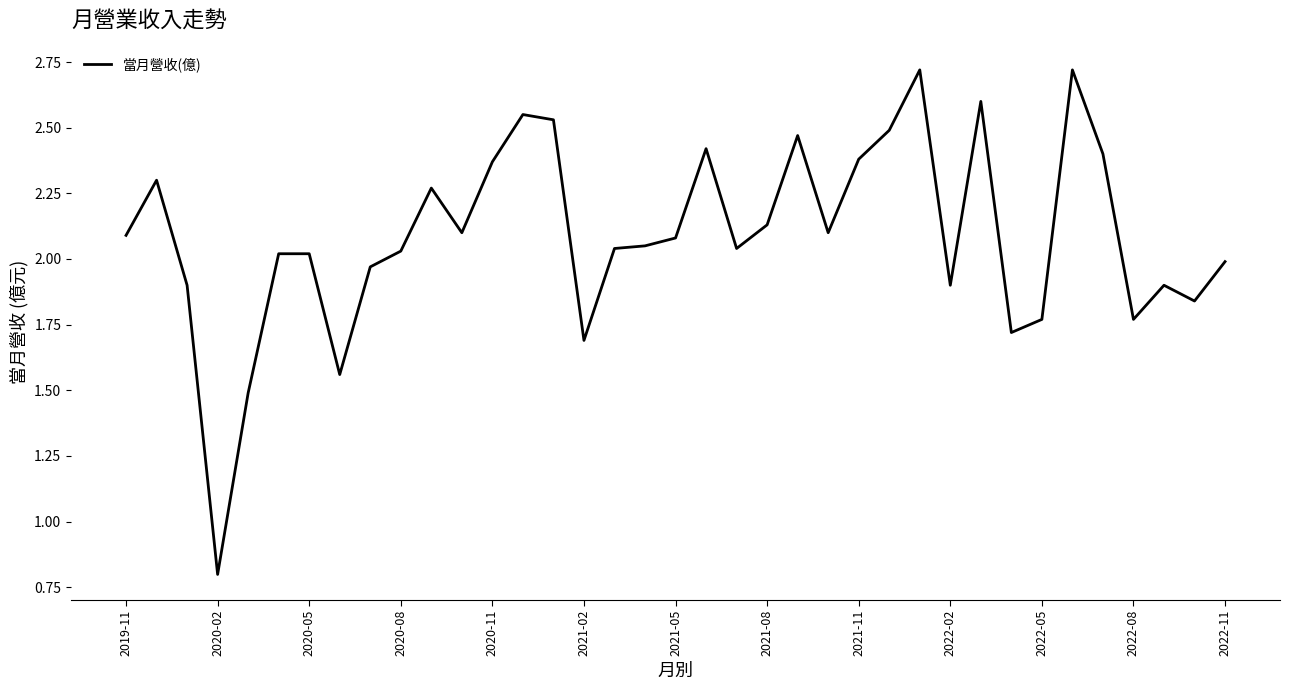

What is the sum of all values?

77.2